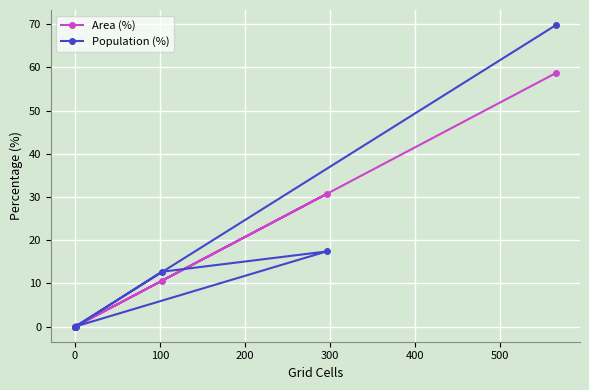

What is the difference between the maximum and minimum values in the Area (%) series?

58.7